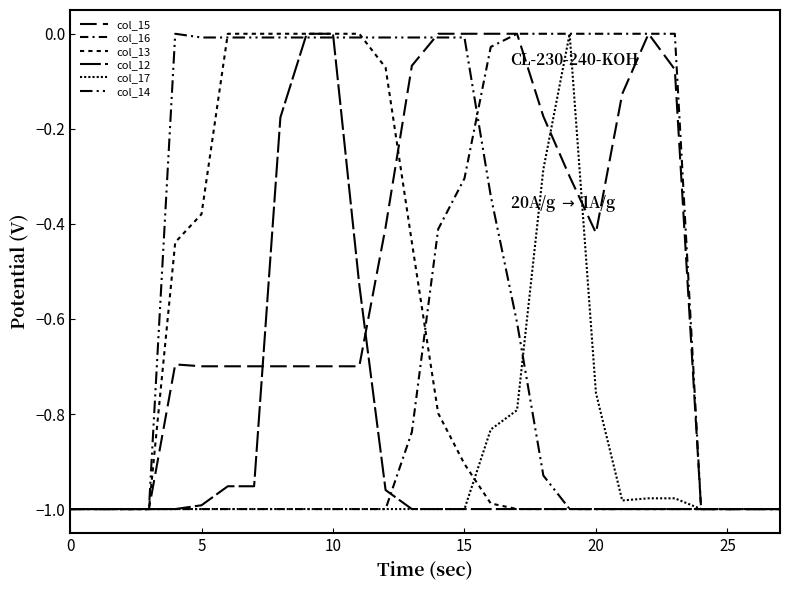

In col_14, how many points are higher than both neighbors (excluding endpoints)?

1